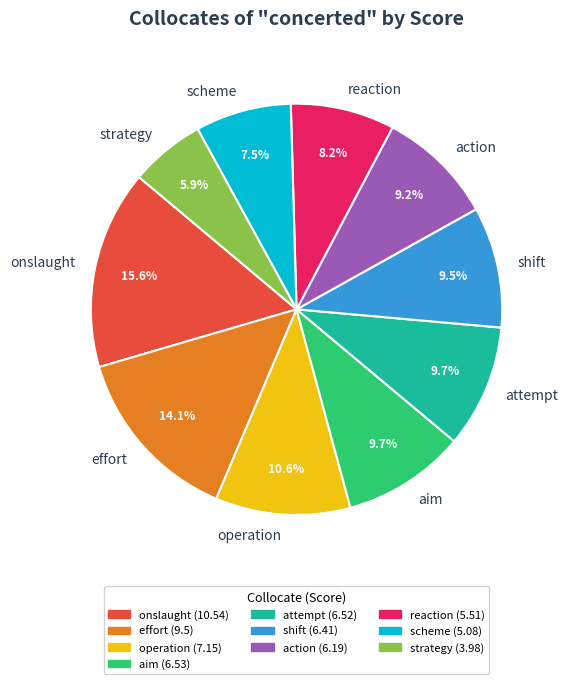

What is the largest slice in the pie chart?

onslaught